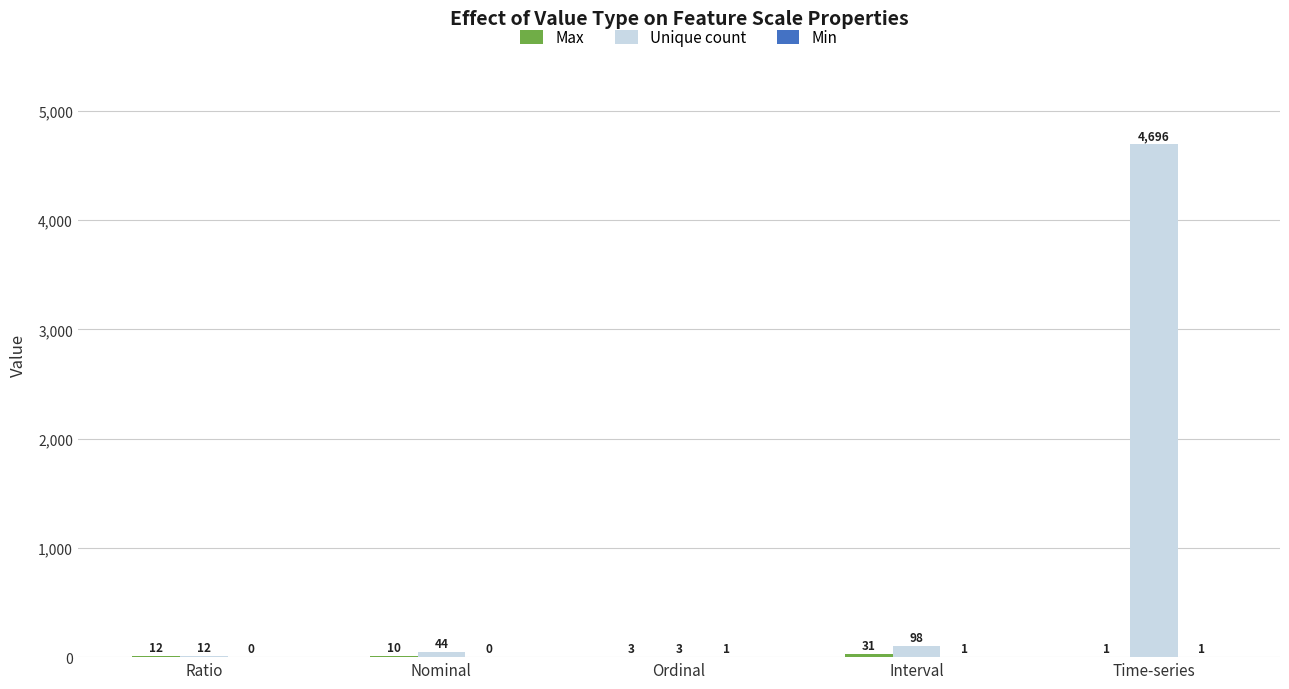

How many groups of bars are there?

5